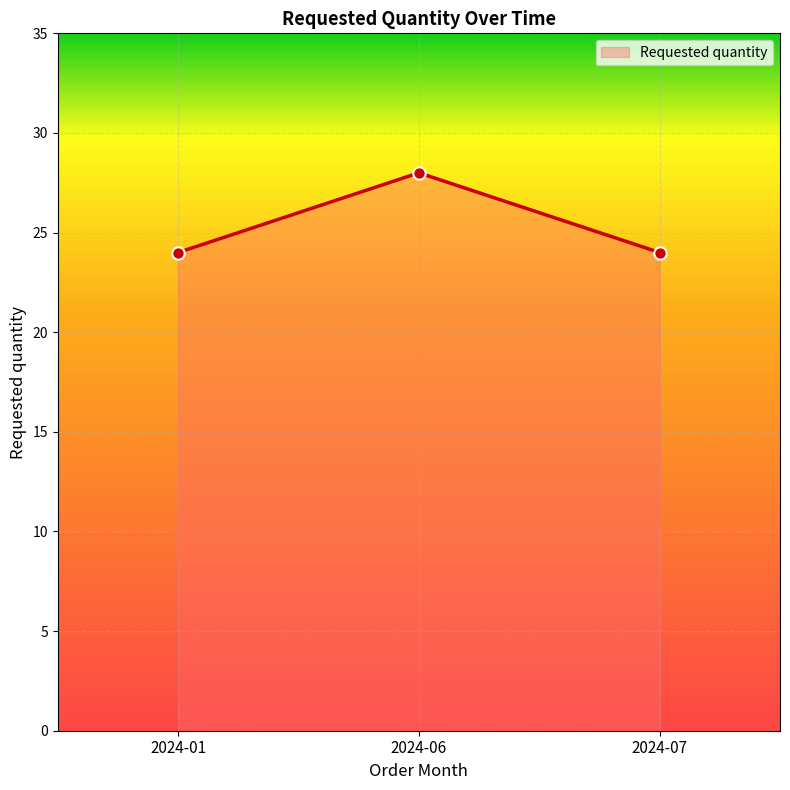

Between 2024-06 and 2024-07, which is larger?

2024-06